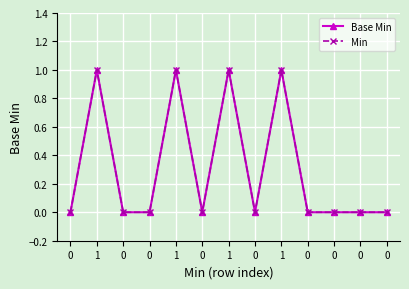

Does the chart have visible grid lines?

Yes